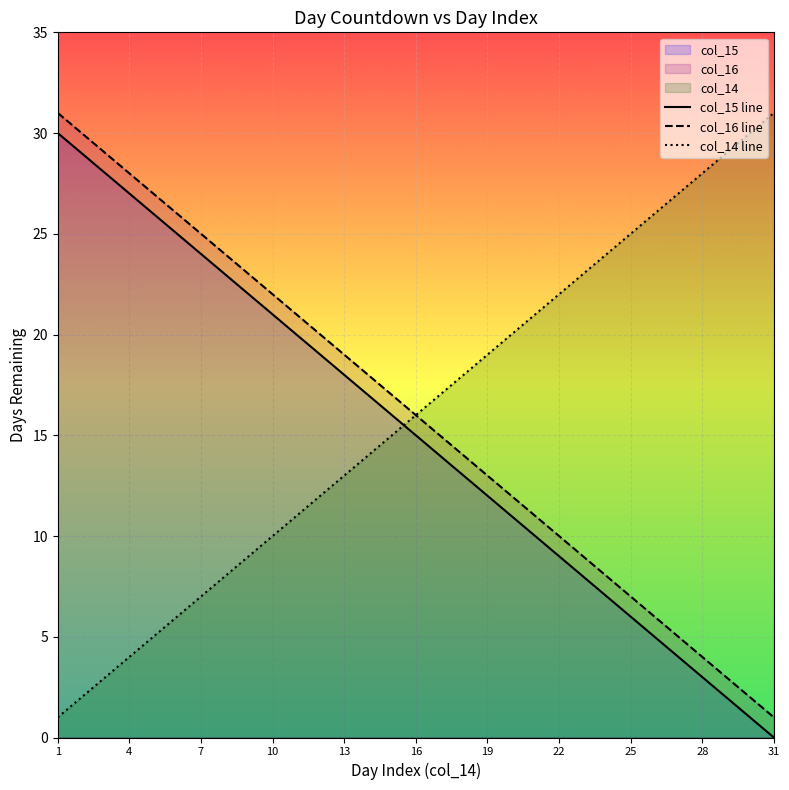

The value of col_15 line at 7 is 24. True or false?

True